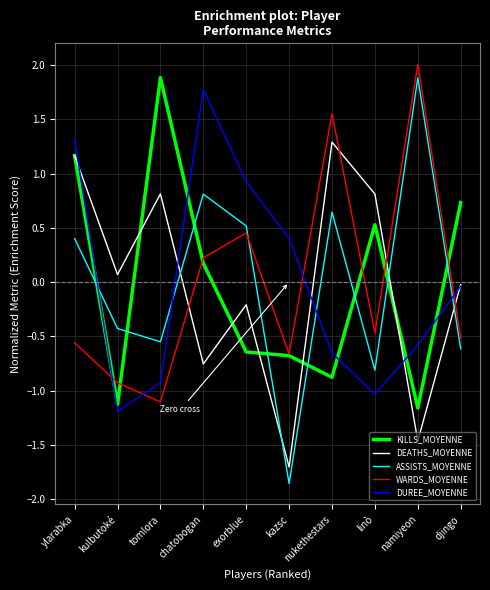

How many values in WARDS_MOYENNE are below zero?

6